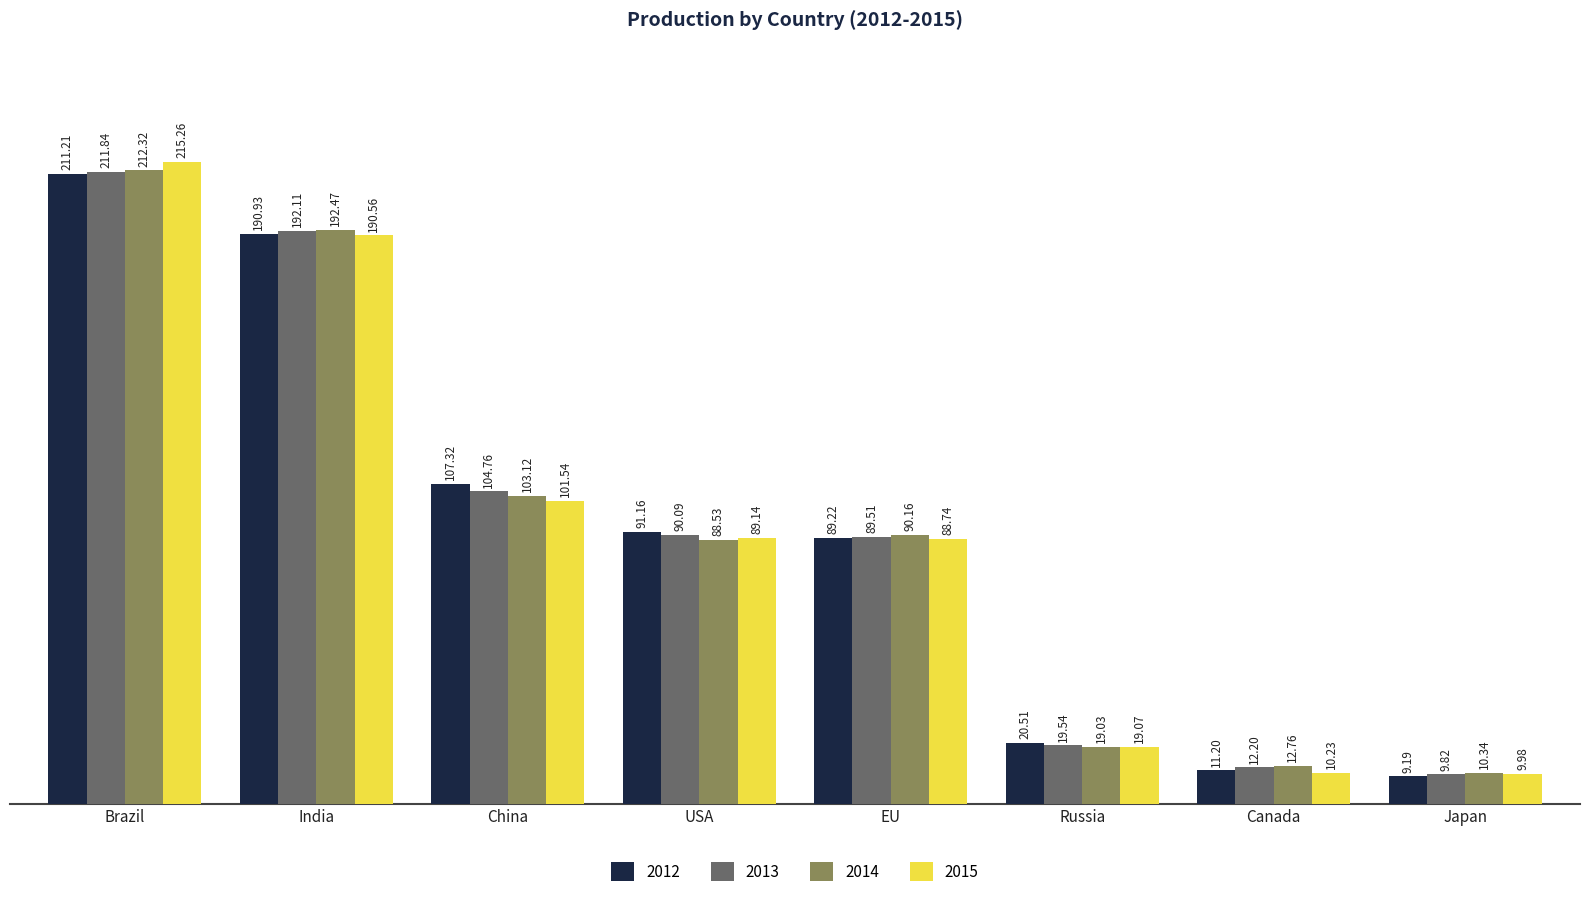

At which category is the sum across all series the highest?

Brazil